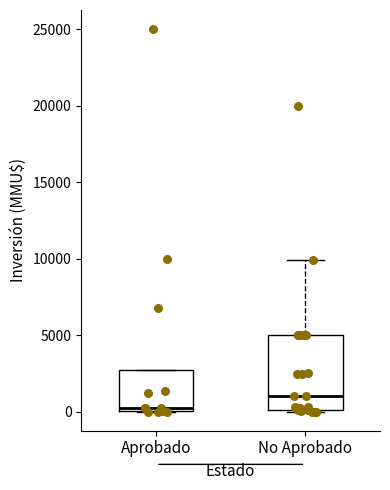

Where is the lower edge of the box for No Aprobado on the y-axis? The values are not printed on the chart, so give them approximately, as read against the axis.

0